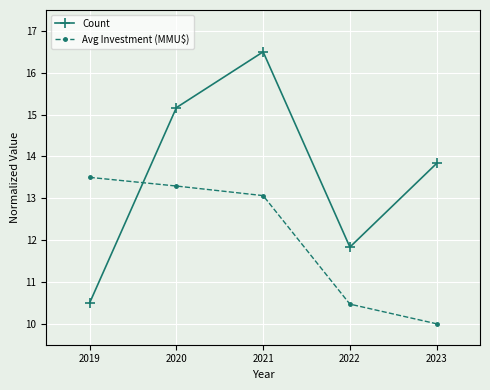

What is the value of the Count point at the 5th from the left?

13.8